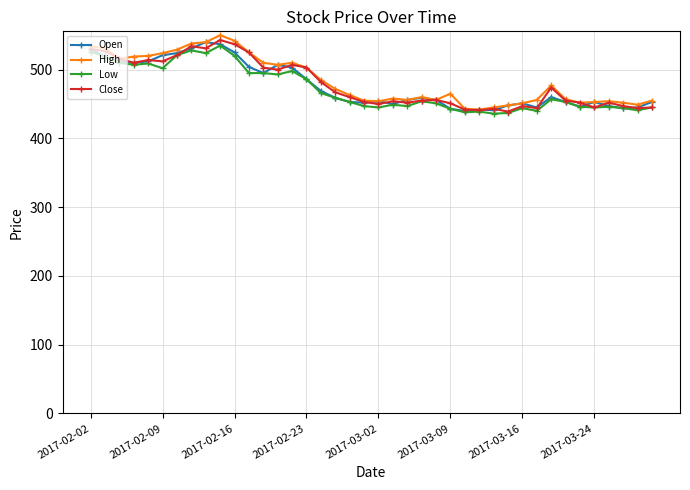

What is the value of the Close point at the 24th from the left?

455